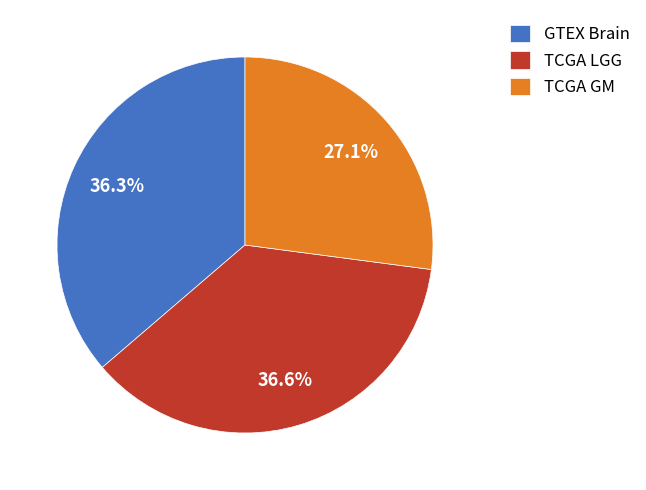

What is the ratio of the value at GTEX Brain to the value at TCGA LGG?

1.0